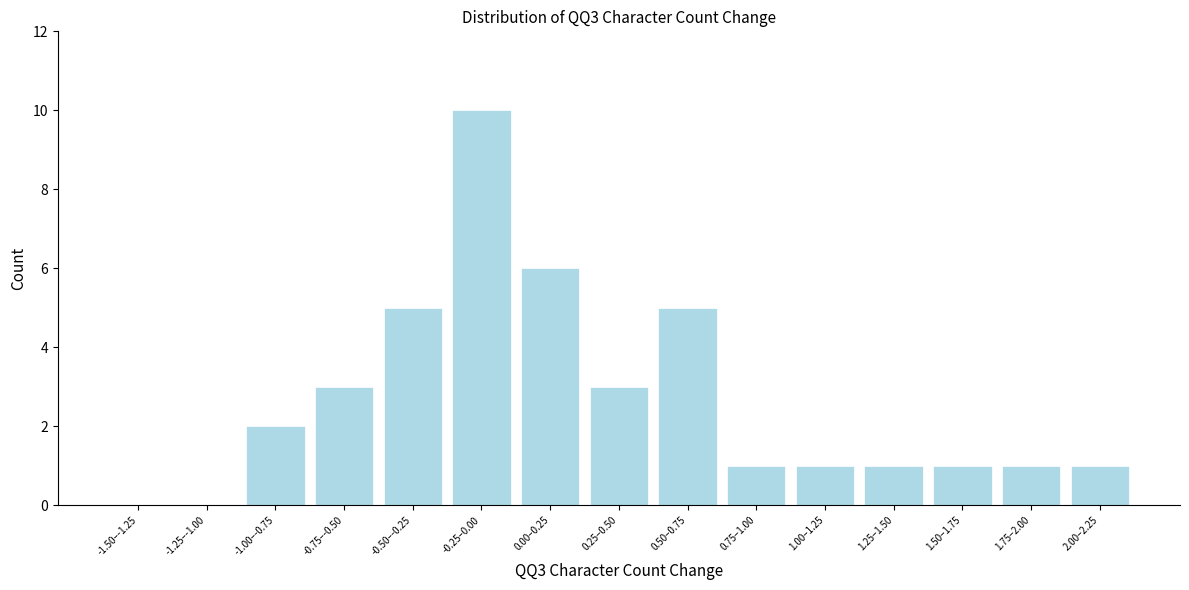

Reading left to right, transcribe all the data shown in this chart.

-1.50–-1.25=0	-1.25–-1.00=0	-1.00–-0.75=2	-0.75–-0.50=3	-0.50–-0.25=5	-0.25–0.00=10	0.00–0.25=6	0.25–0.50=3	0.50–0.75=5	0.75–1.00=1	1.00–1.25=1	1.25–1.50=1	1.50–1.75=1	1.75–2.00=1	2.00–2.25=1